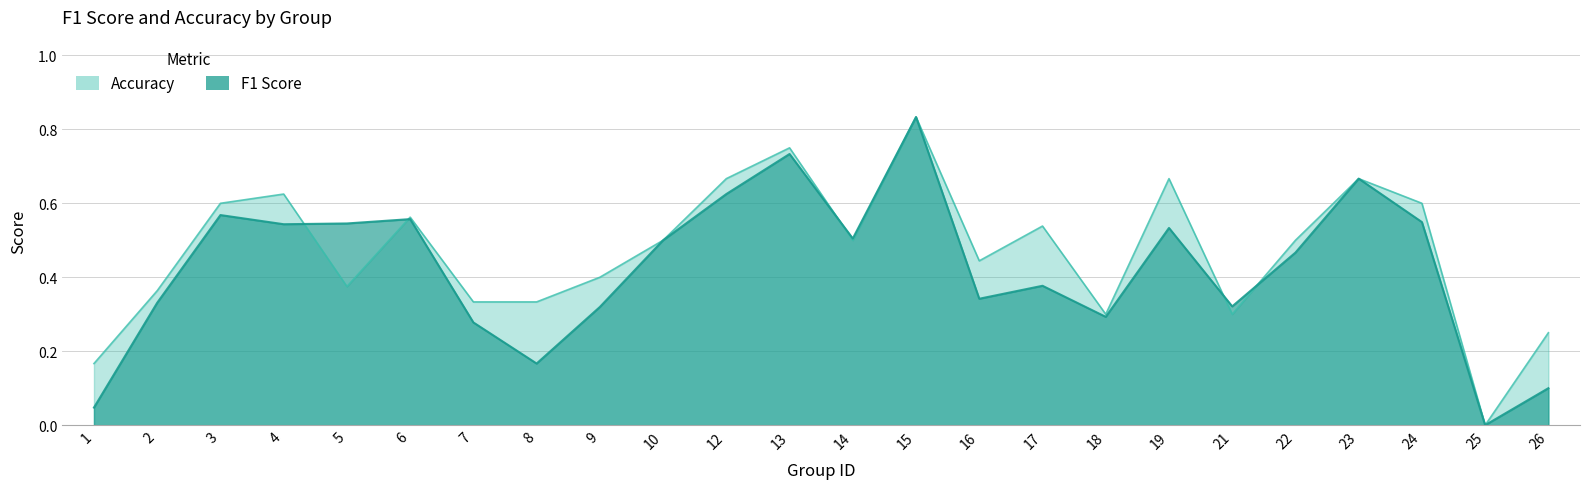

How many values in the f1 series exceed 0?

23